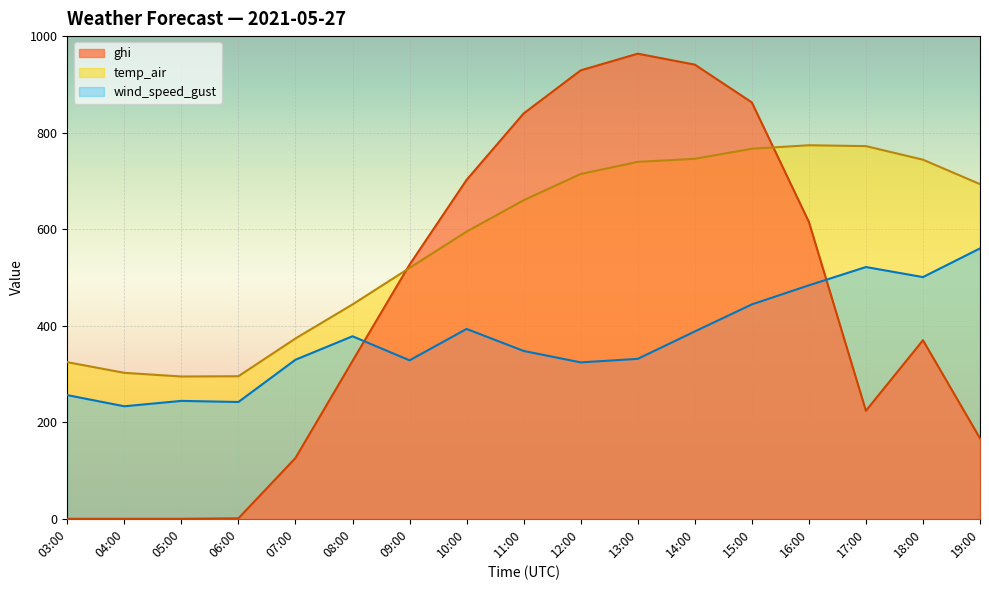

What is the sum of the ghi values at 19:00 and 05:00?

166.7